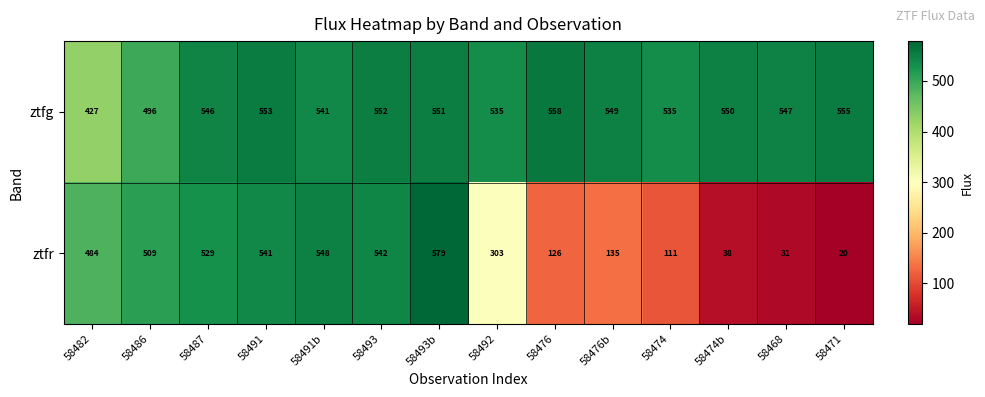

Which series changed the most between 58493 and 58468?

ztfr